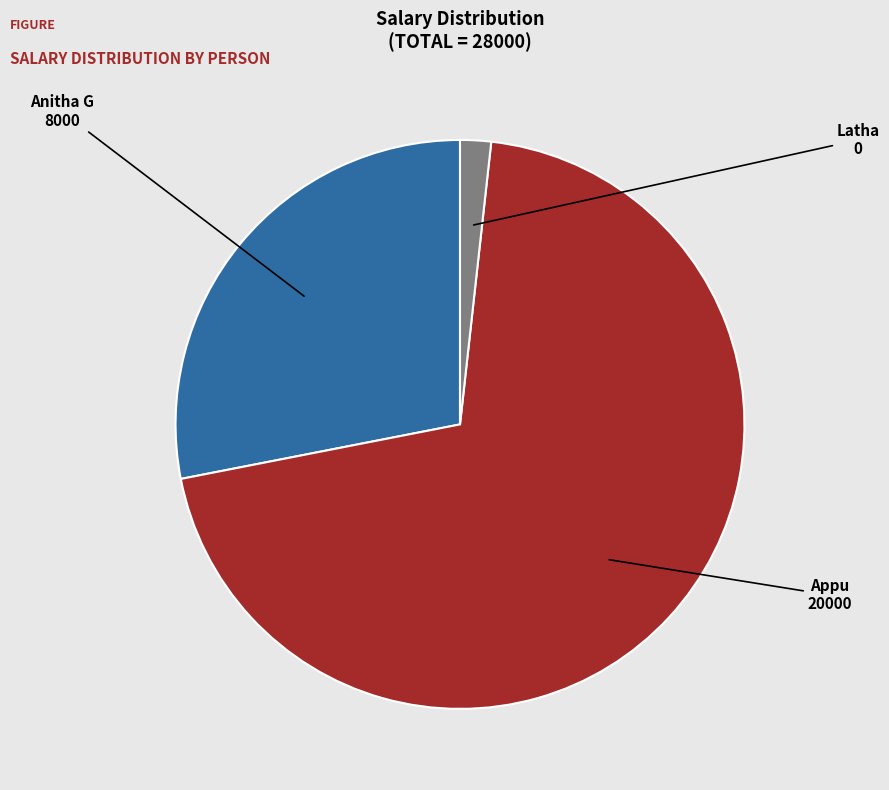

Is it true that Anitha G is 28% of the pie?

True